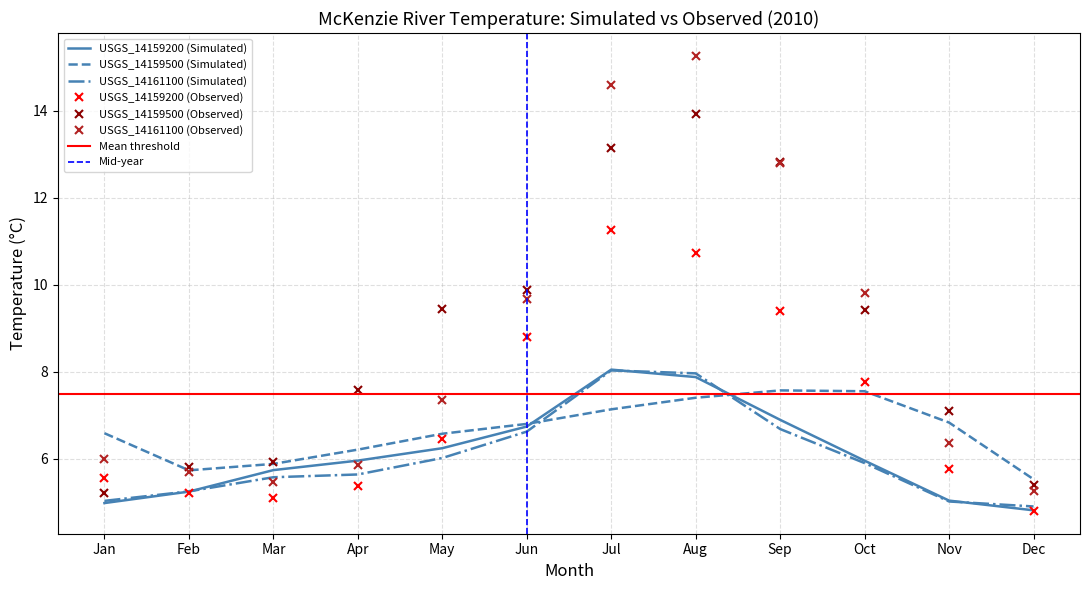

Which series ends up on top after the final intersection of USGS_14159500 (Simulated) and USGS_14161100 (Observed)?

USGS_14159500 (Simulated)